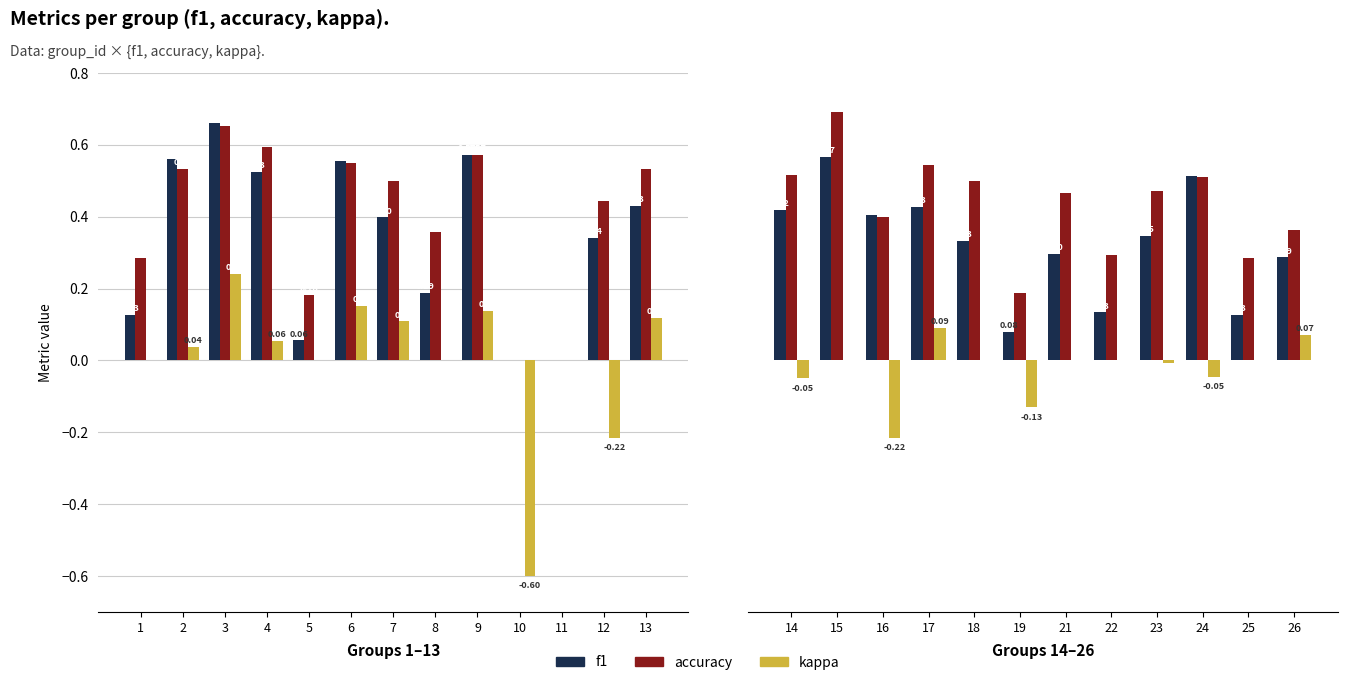

What are all the series names shown in the legend?

f1, accuracy, kappa